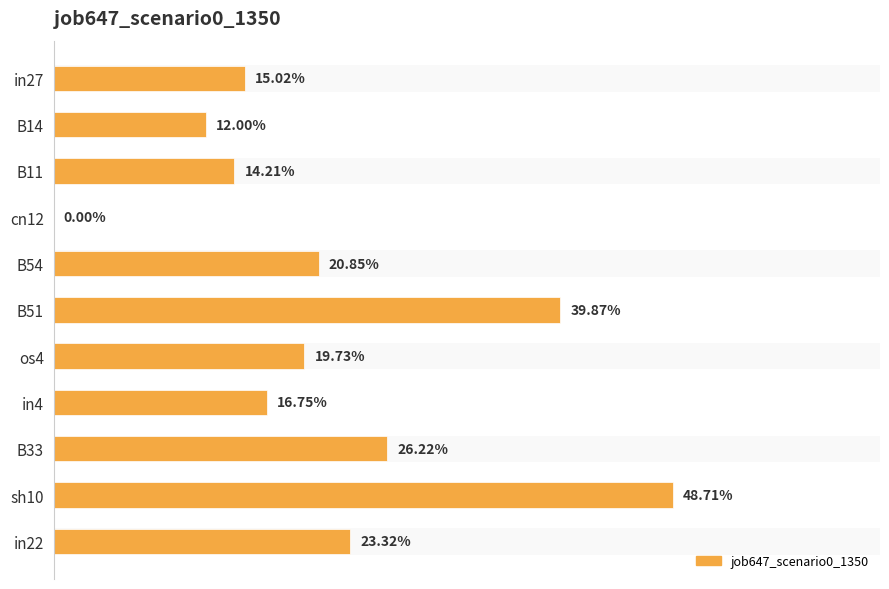

Is it true that the value at B33 is 0.1?

False